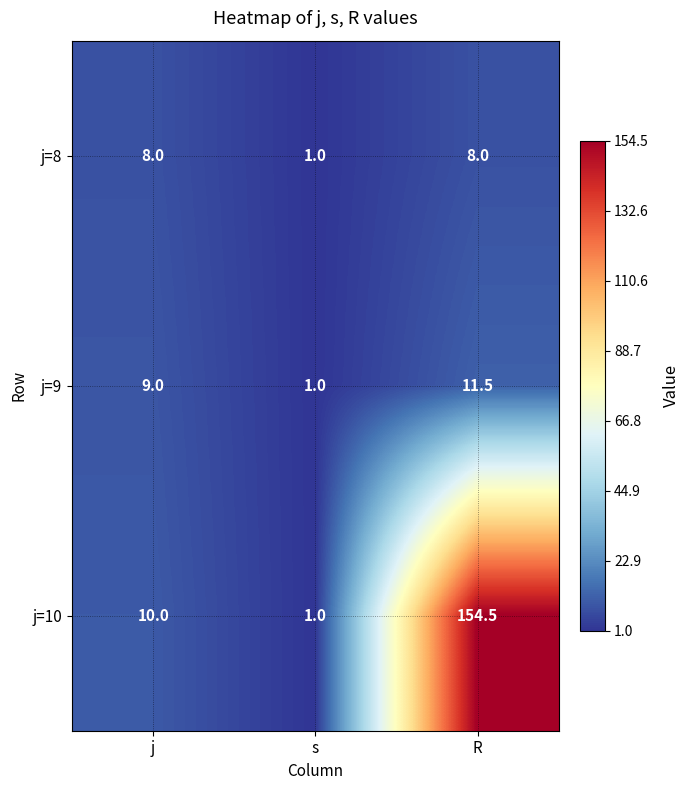

What is the sum of all j=9 values?

21.5